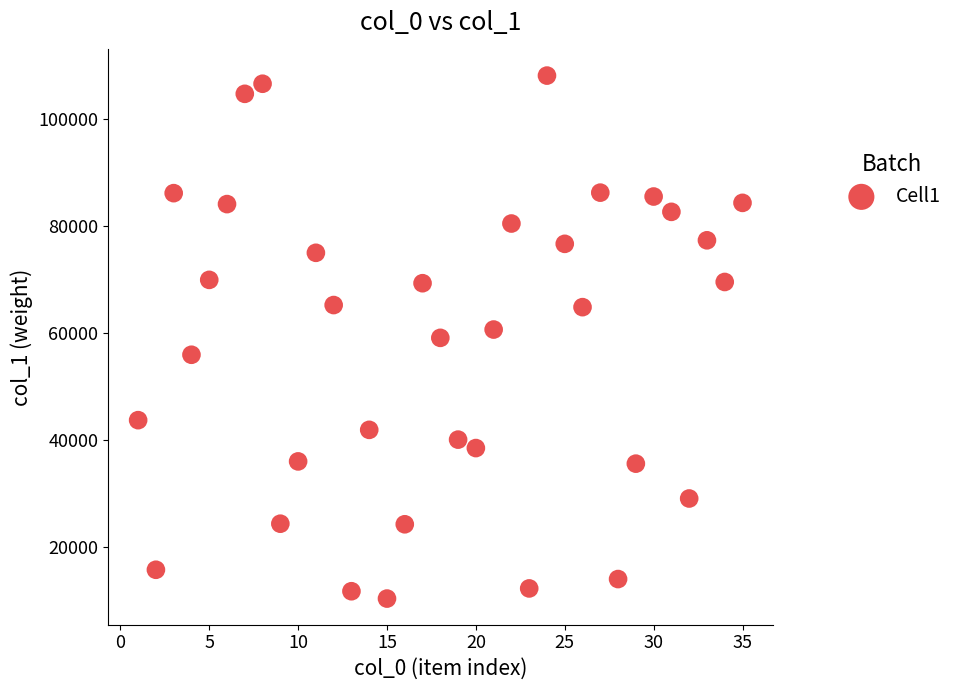

What is the range of X values (max minus min)?

34